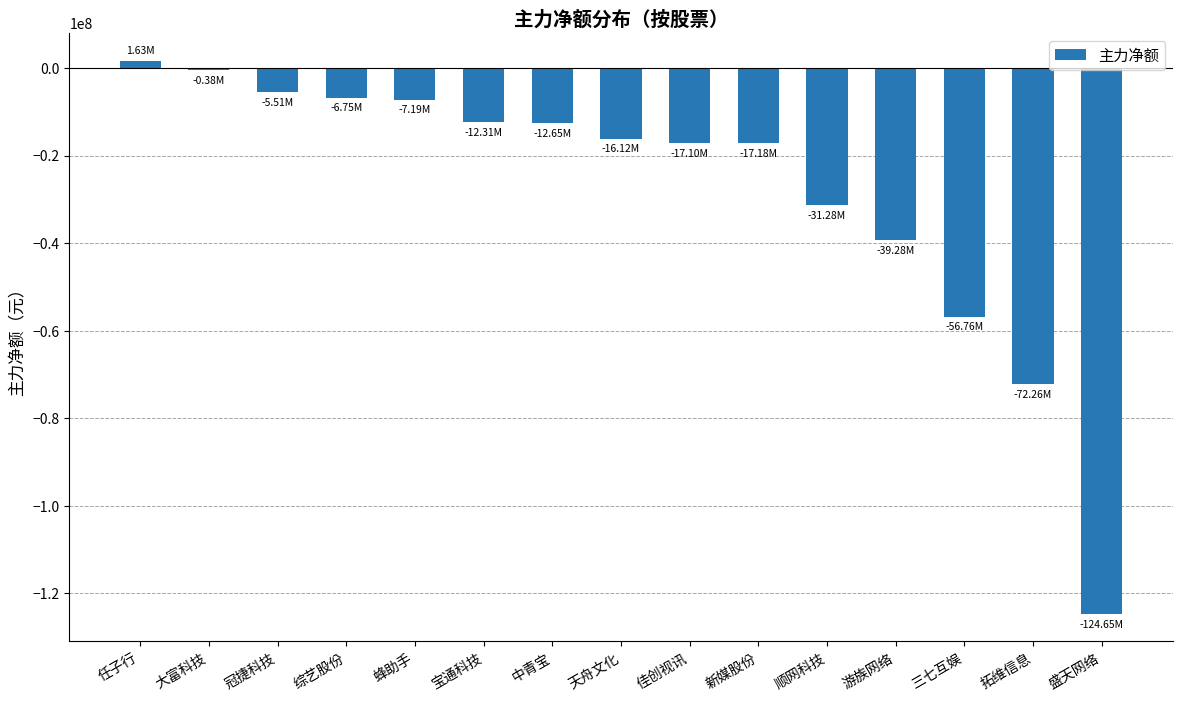

Are the bars horizontal?

No